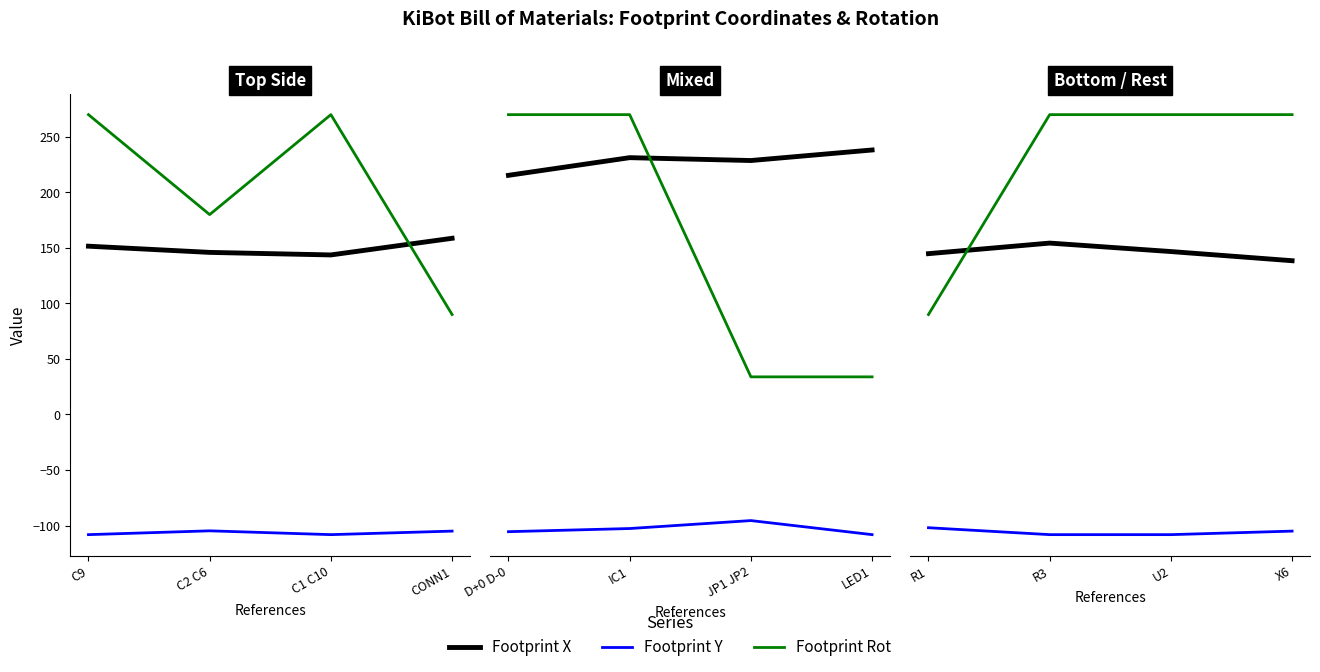

How many intersections are there between Footprint Rot and Footprint X?

1